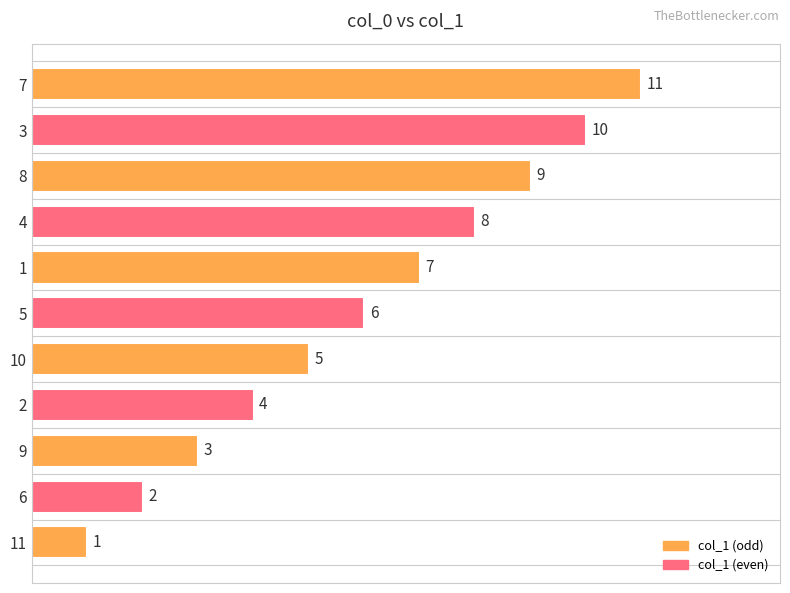

Rank the categories by value from highest to lowest.

7, 3, 8, 4, 1, 5, 10, 2, 9, 6, 11